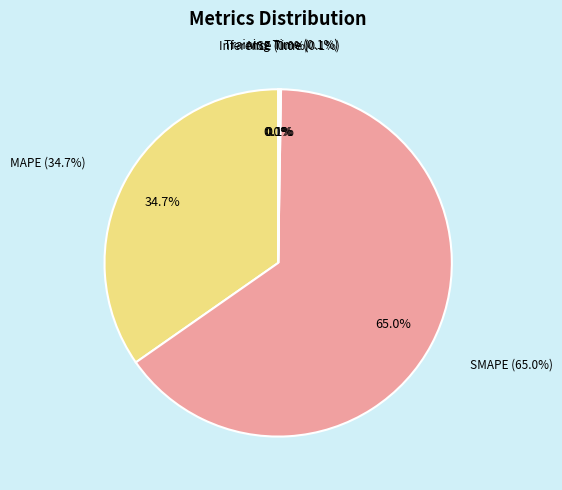

How many slices are in this pie chart?

5